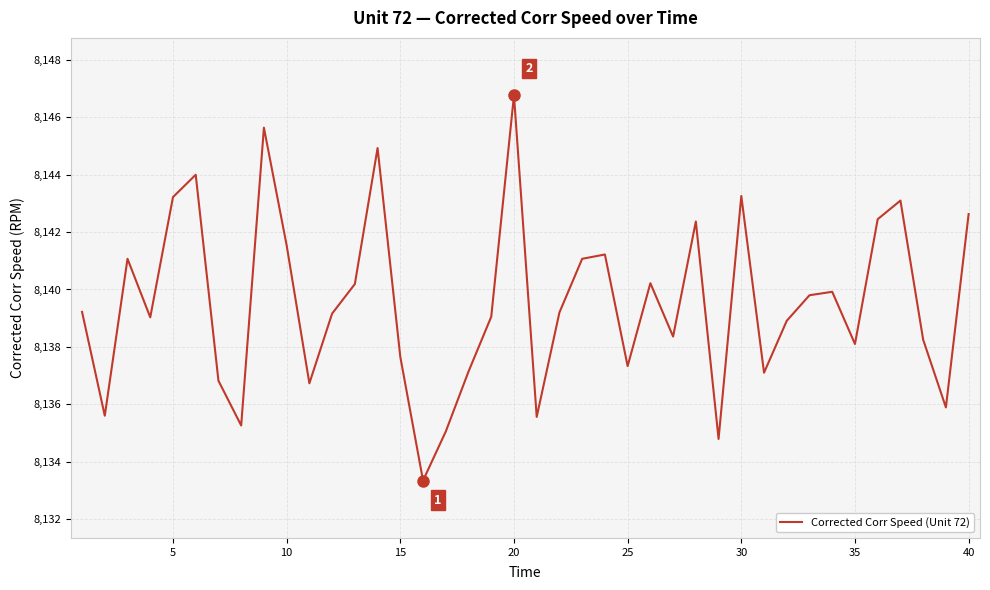

What is the smallest value displayed?

8133.3